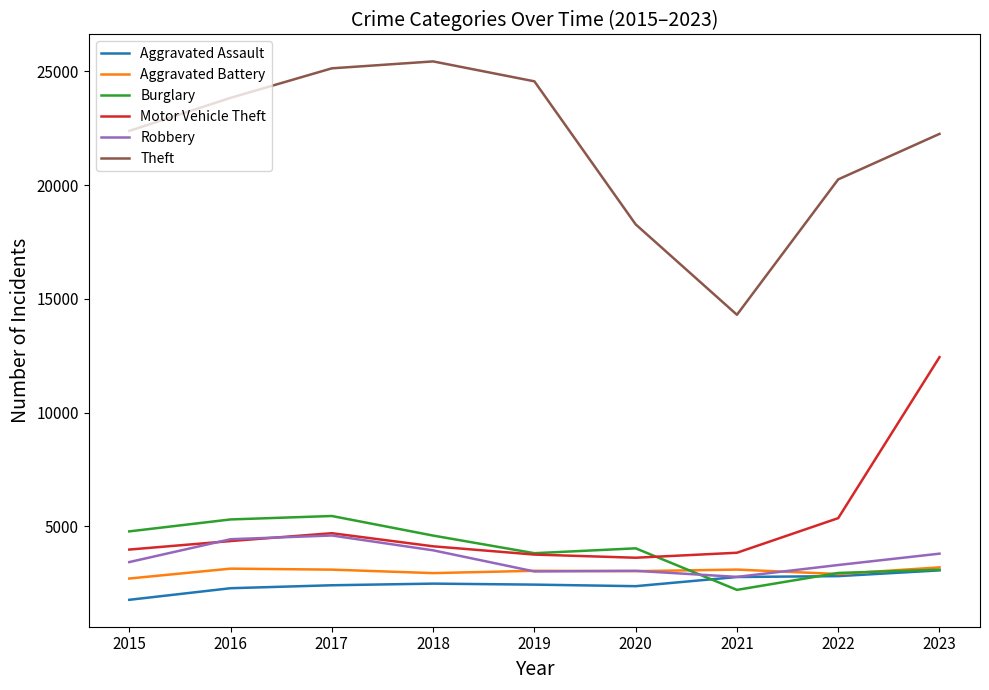

Is the value of Aggravated Battery at 2016 greater than the value of Burglary at 2016?

No